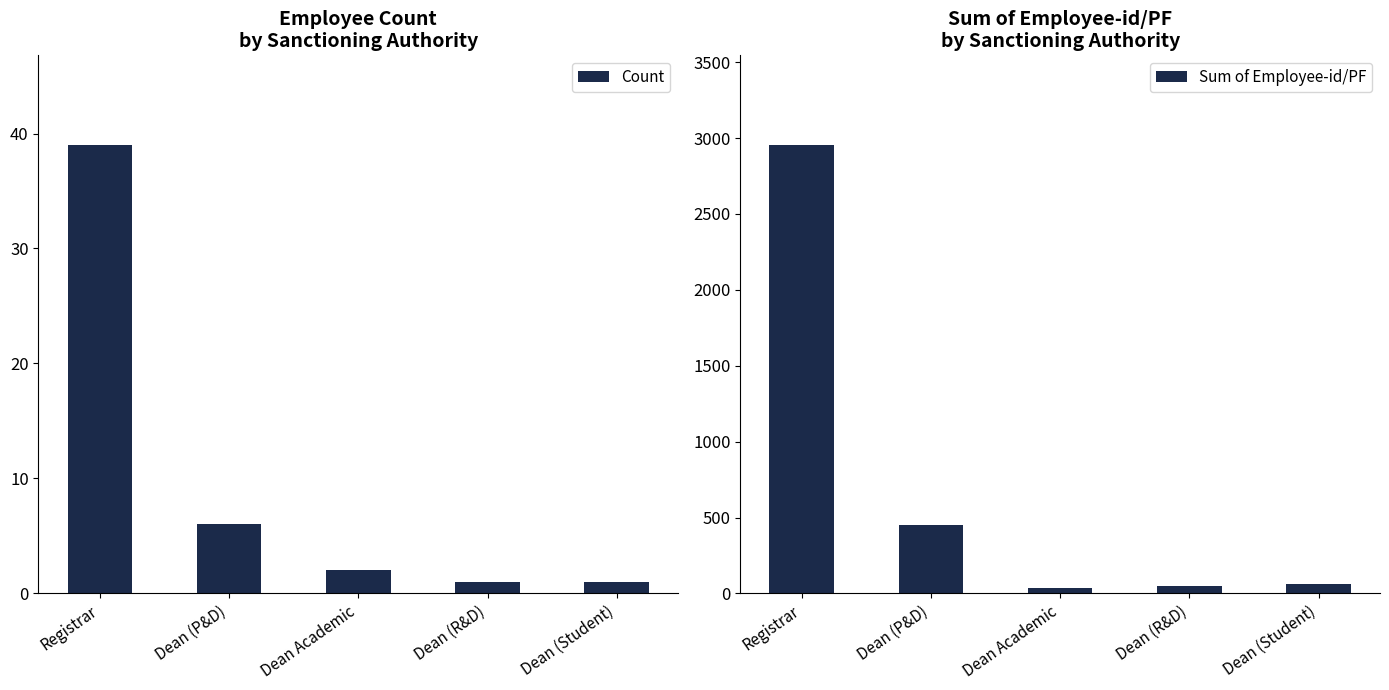

Rank the series at Dean (Student) from lowest to highest value.

Count, Sum of Employee-id/PF